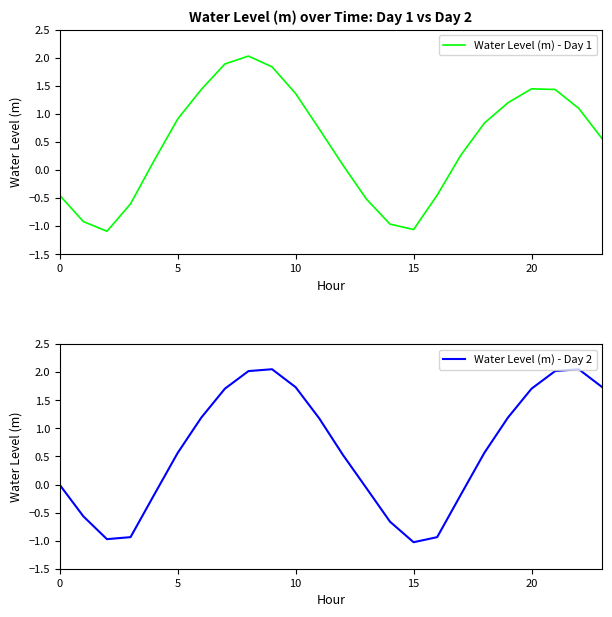

List the series in order of their overall mean, lowest first.

Water Level (m) - Day 1, Water Level (m) - Day 2